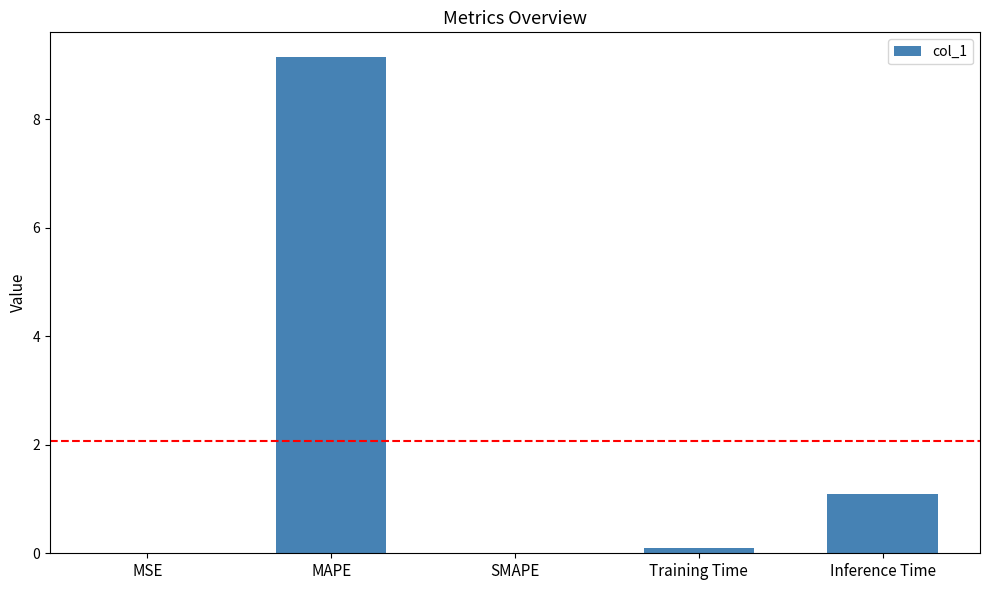

What is the difference between the values at MAPE and Inference Time?

8.1